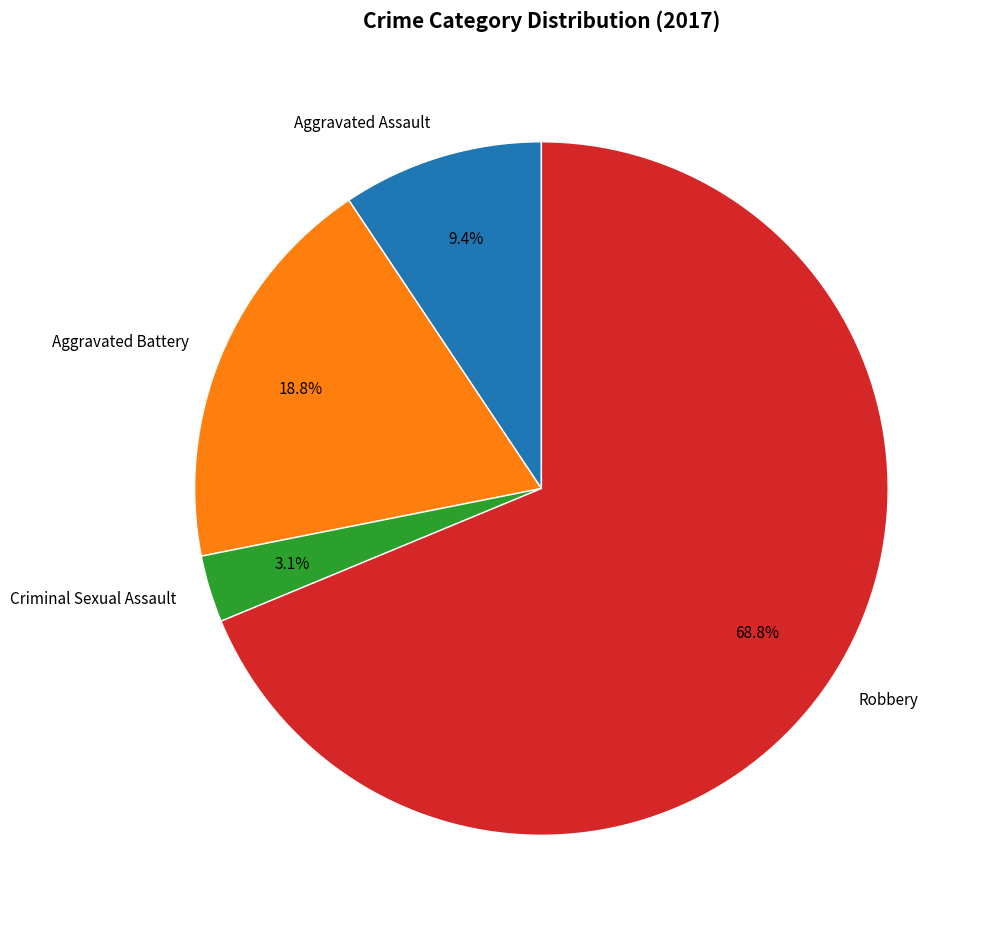

How many segments does this pie chart have?

4